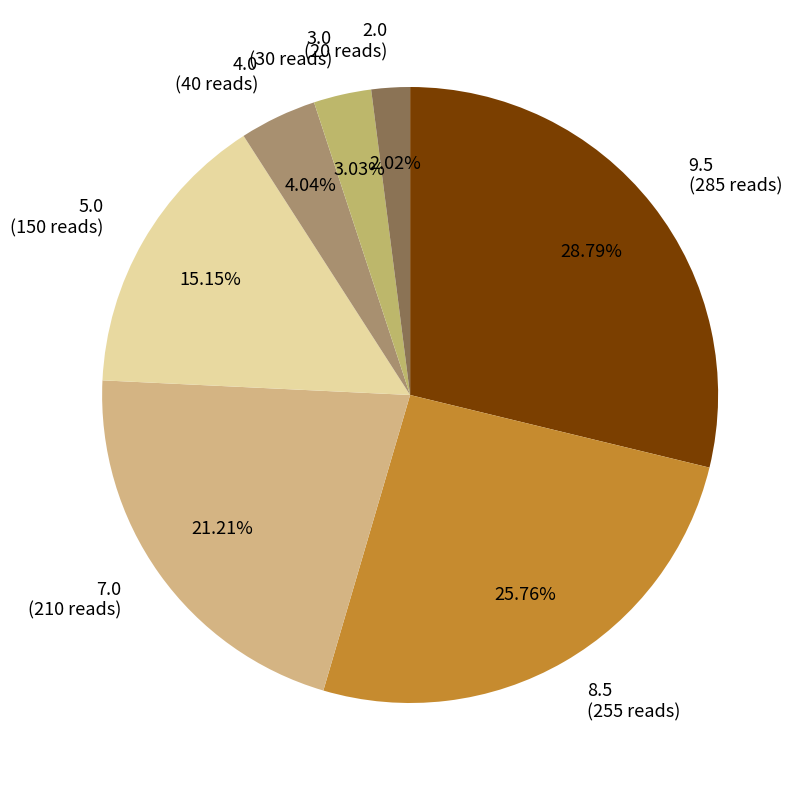

Does any single category account for the majority?

No